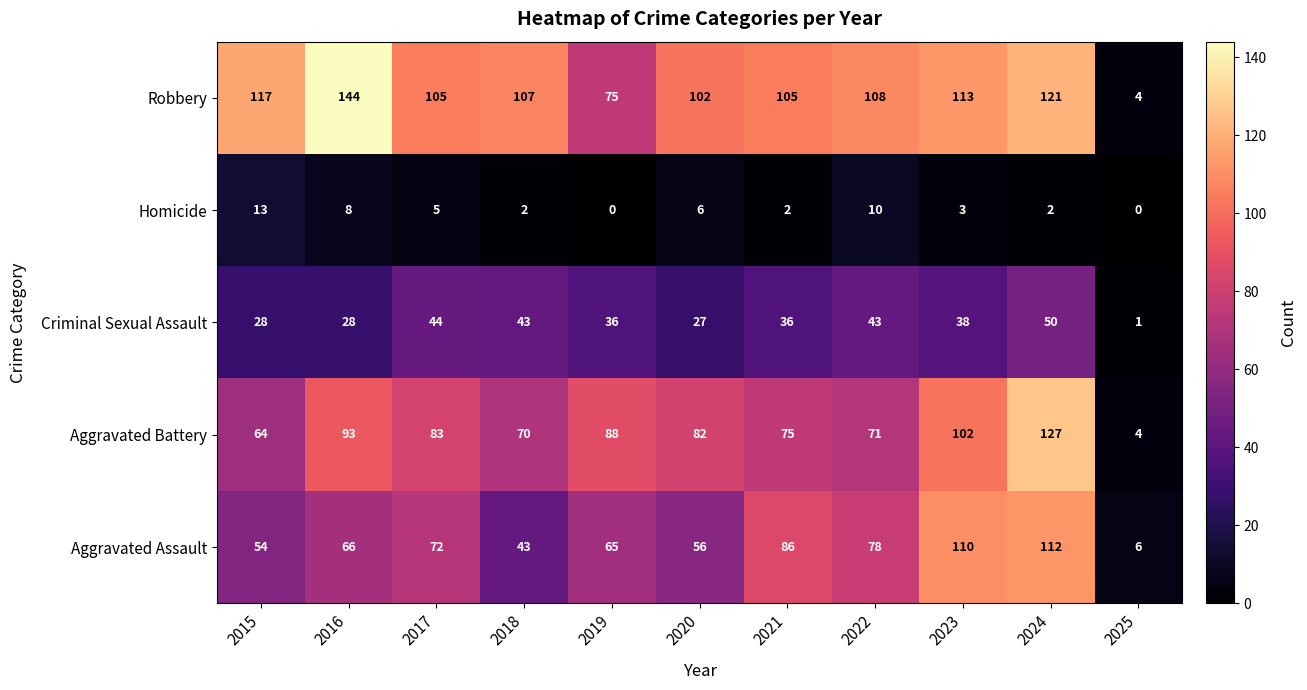

The value of Criminal Sexual Assault at 2017 is 44. True or false?

True